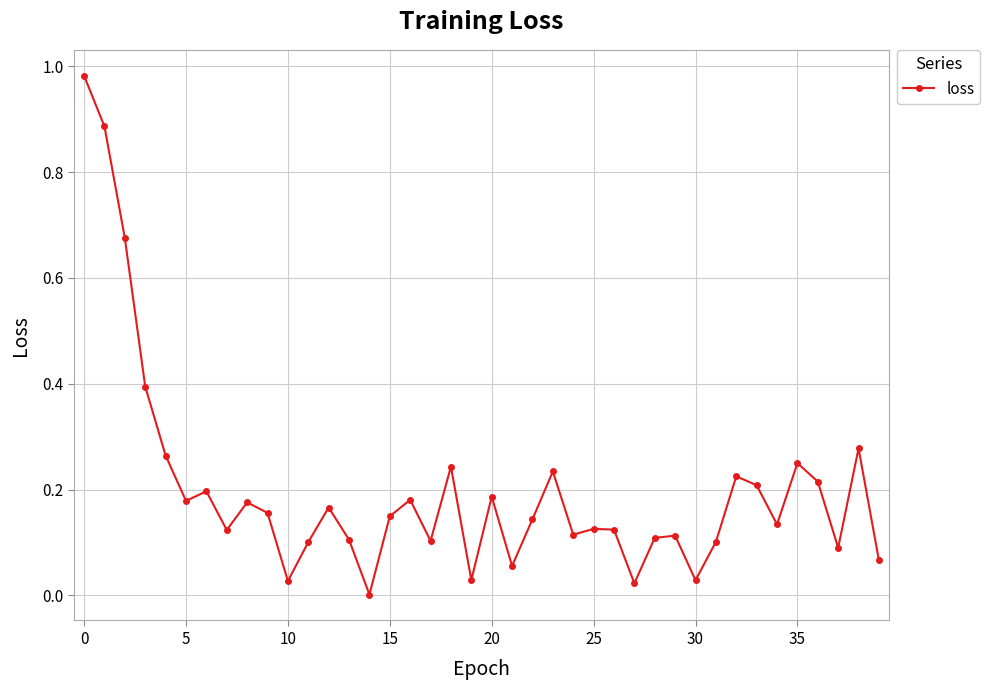

How many points are lower than both their immediate neighbors (excluding endpoints)?

12